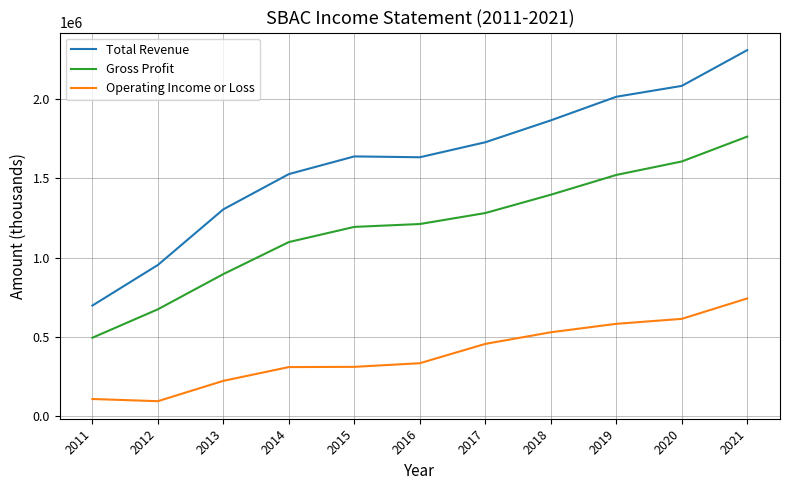

What is the maximum value shown in the chart?

2308800